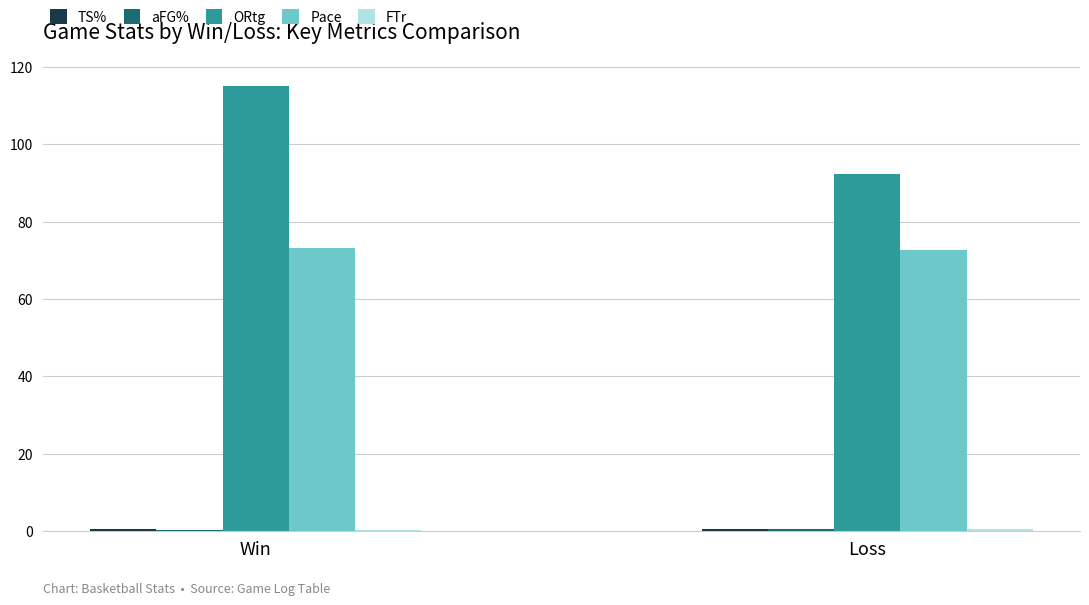

At which category is the sum across all series the highest?

Win